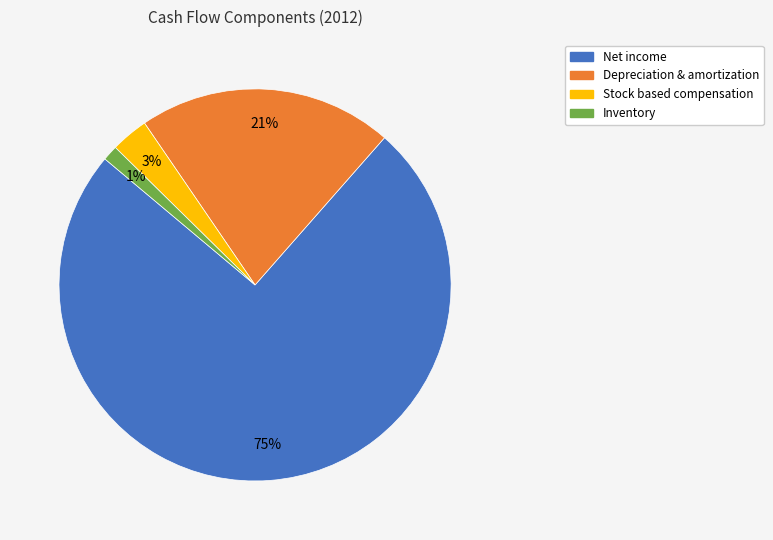

What is the largest slice in the pie chart?

Net income